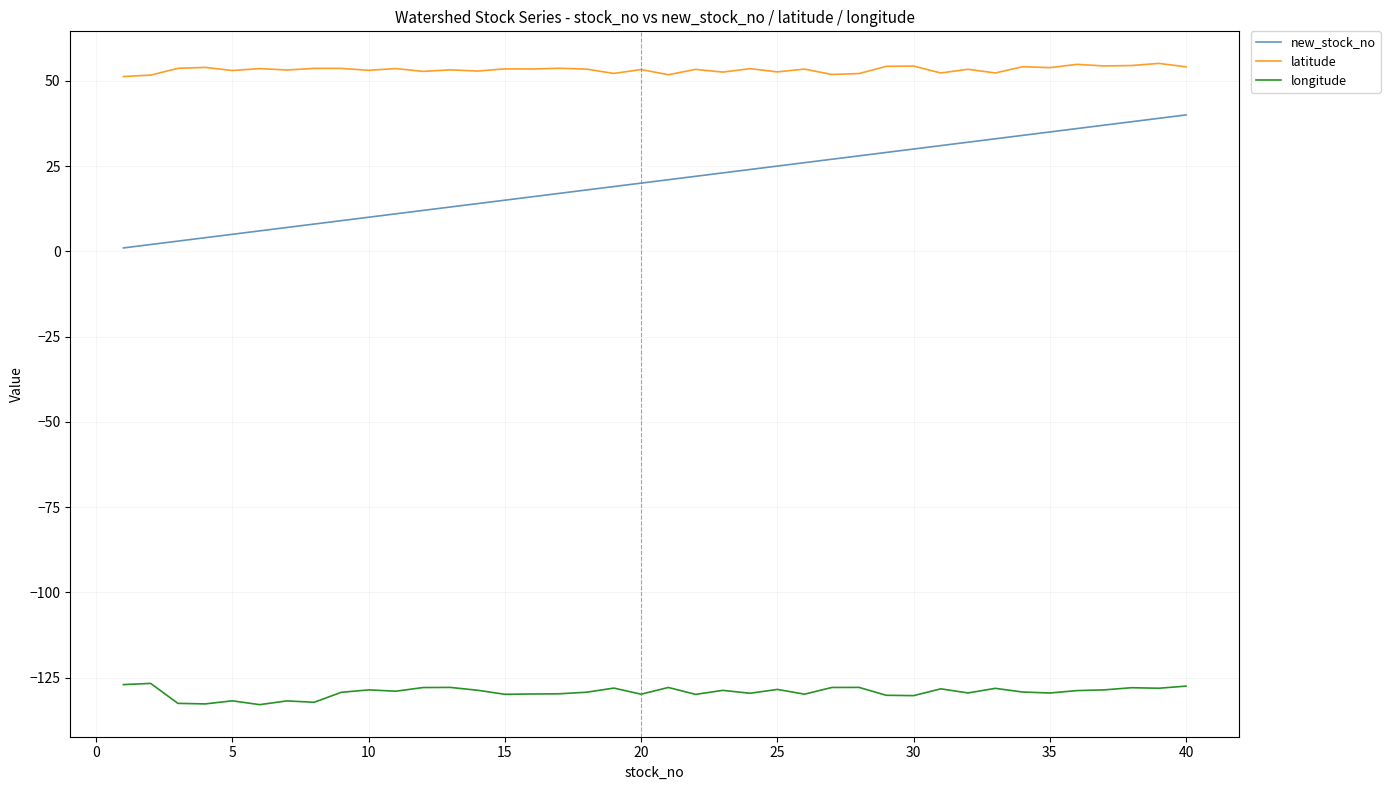

What is the maximum value for new_stock_no?

40.0